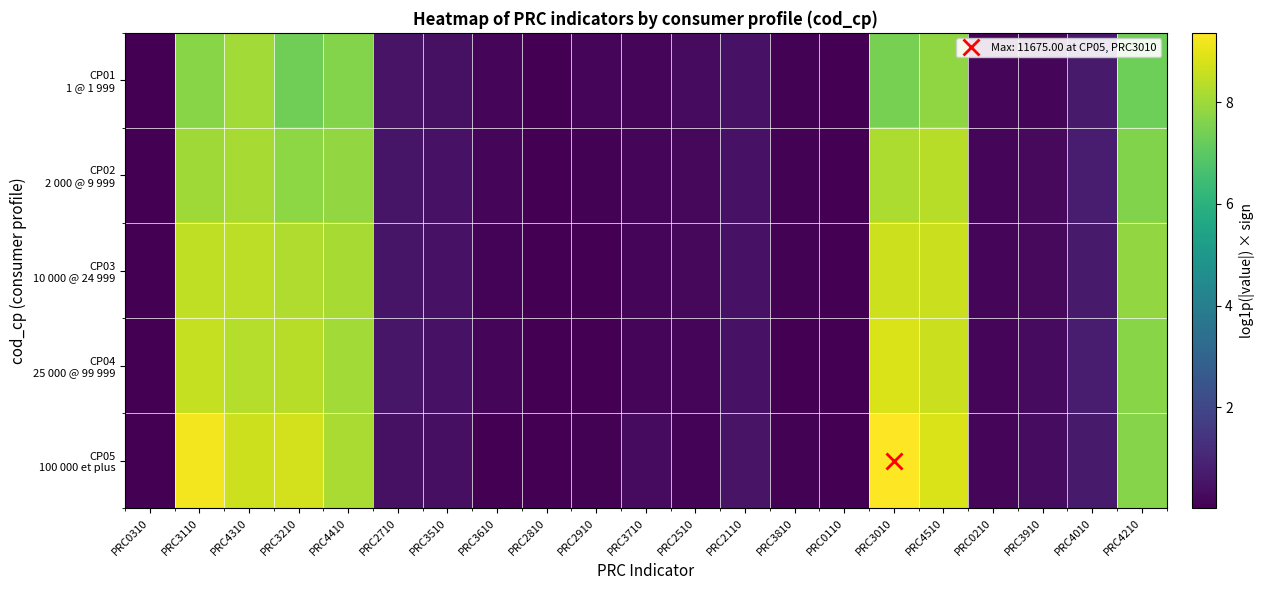

What is the total value across all series at PRC3510?

2.3